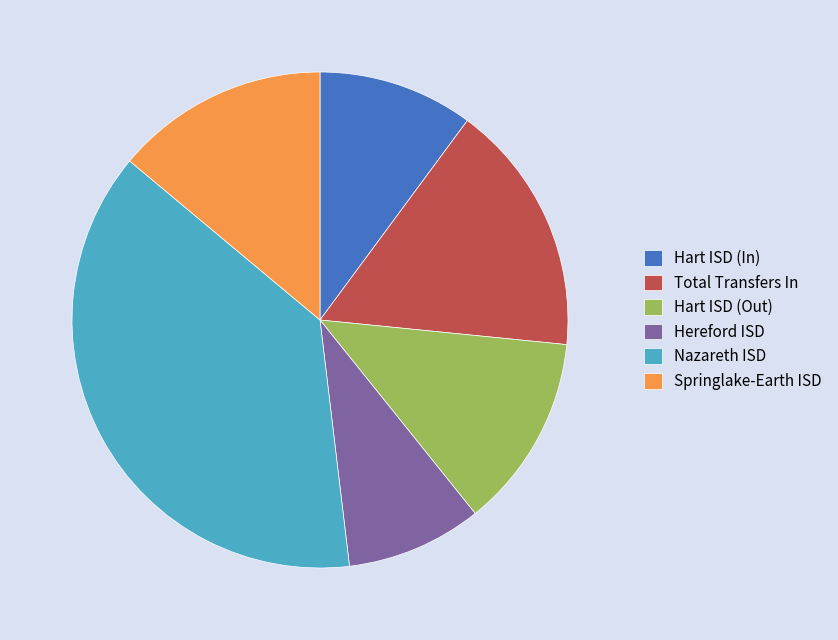

Is it true that Hart ISD (In) is 24% of the pie?

False